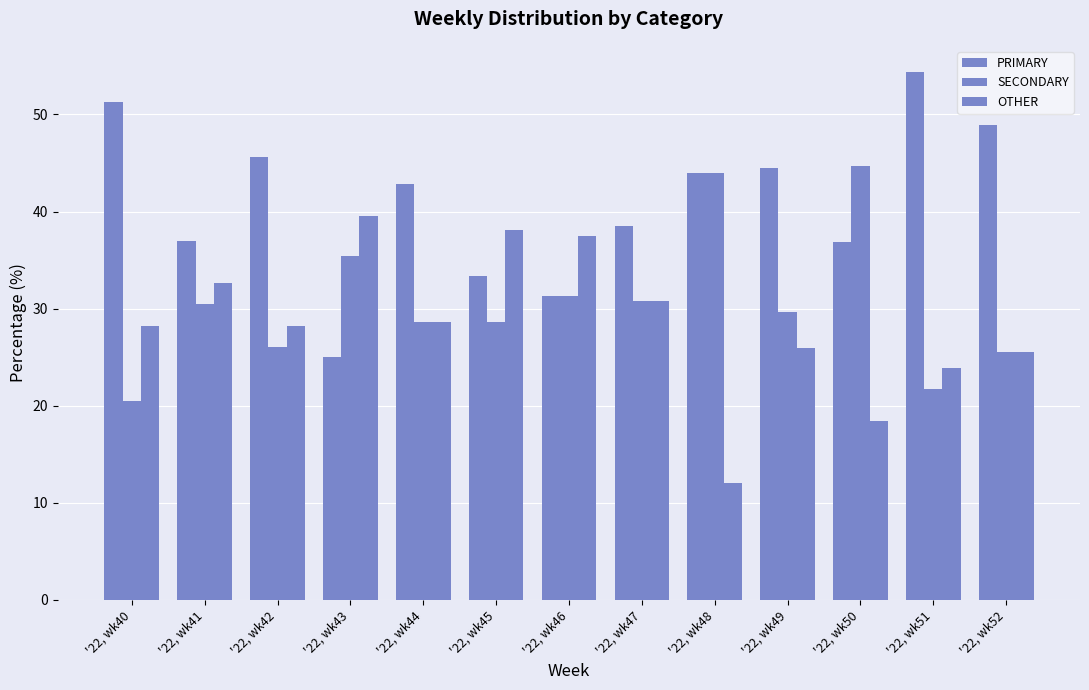

Count the number of data series in this chart.

3